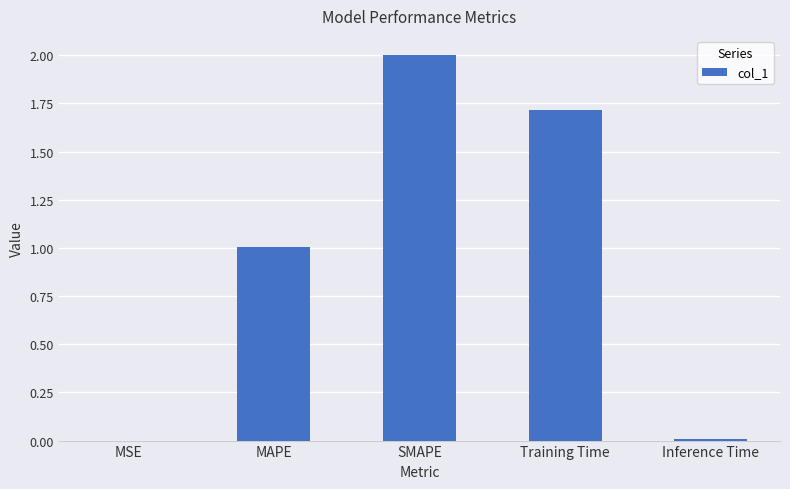

What is the change in value from MAPE to Training Time?

+0.7